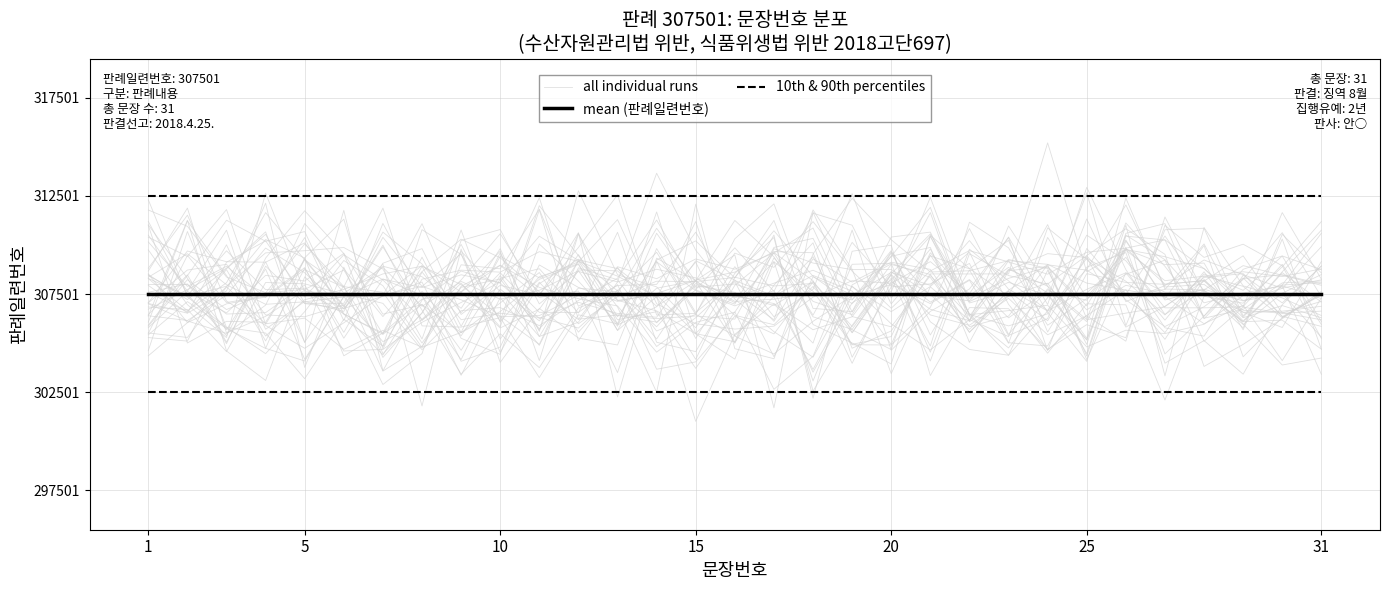

At which category is the sum across all series the highest?

31